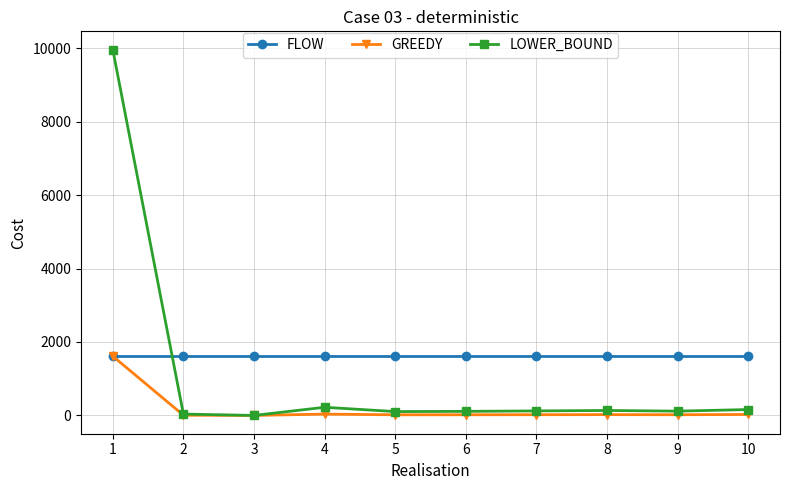

Is it true that GREEDY equals 17 at 5?

True